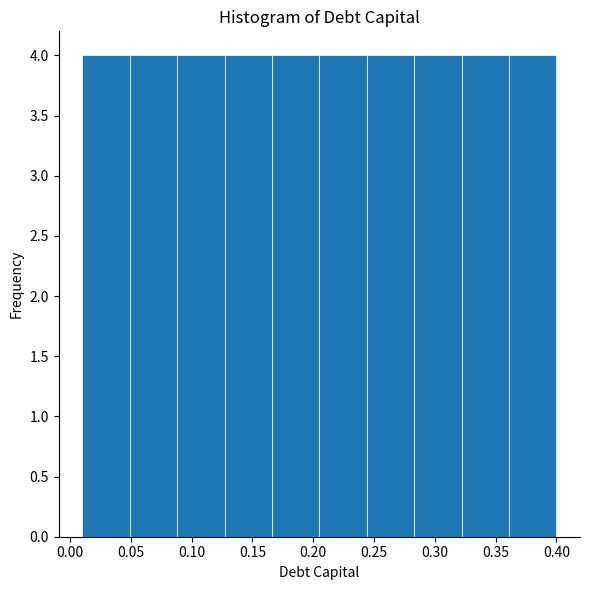

Reading left to right, list every bar in this chart as the range it spans on the x-axis followed by its height. Neither the bar edges nor the heights are printed on the chart, so give them approximately, as read against the axes.

0.010 to 0.049: 4
0.049 to 0.088: 4
0.088 to 0.127: 4
0.127 to 0.166: 4
0.166 to 0.205: 4
0.205 to 0.244: 4
0.244 to 0.283: 4
0.283 to 0.322: 4
0.322 to 0.361: 4
0.361 to 0.400: 4